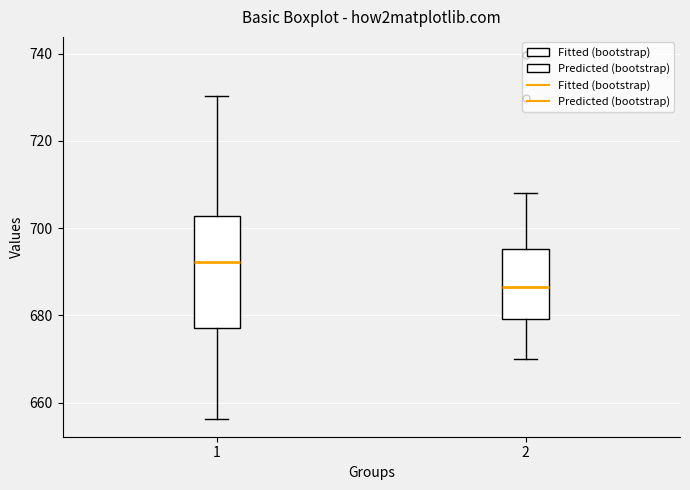

Which box has the lowest median line?

2